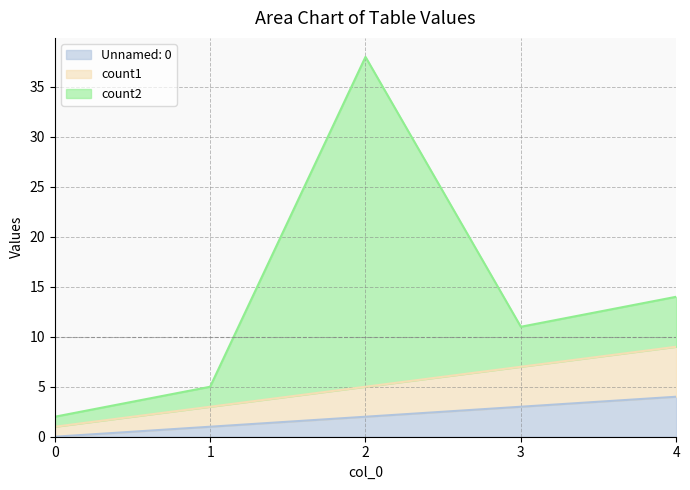

What is the difference between the Unnamed: 0 values at 1 and 4?

3